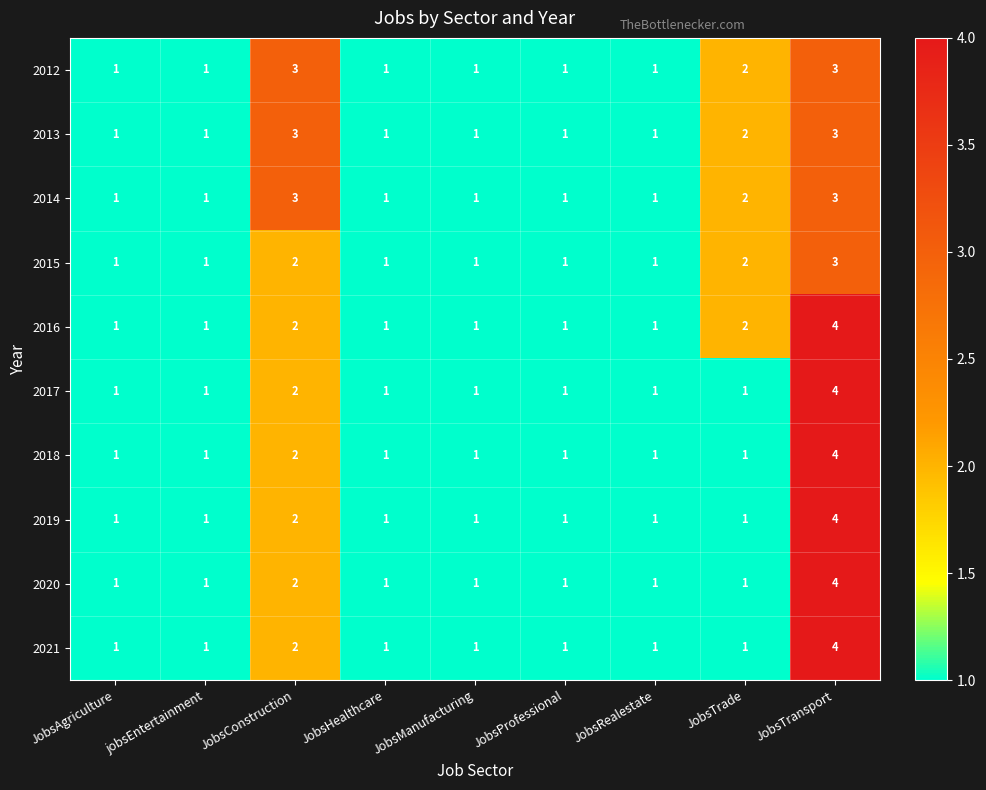

The 2015 series shows 1 at jobsEntertainment. True or false?

True